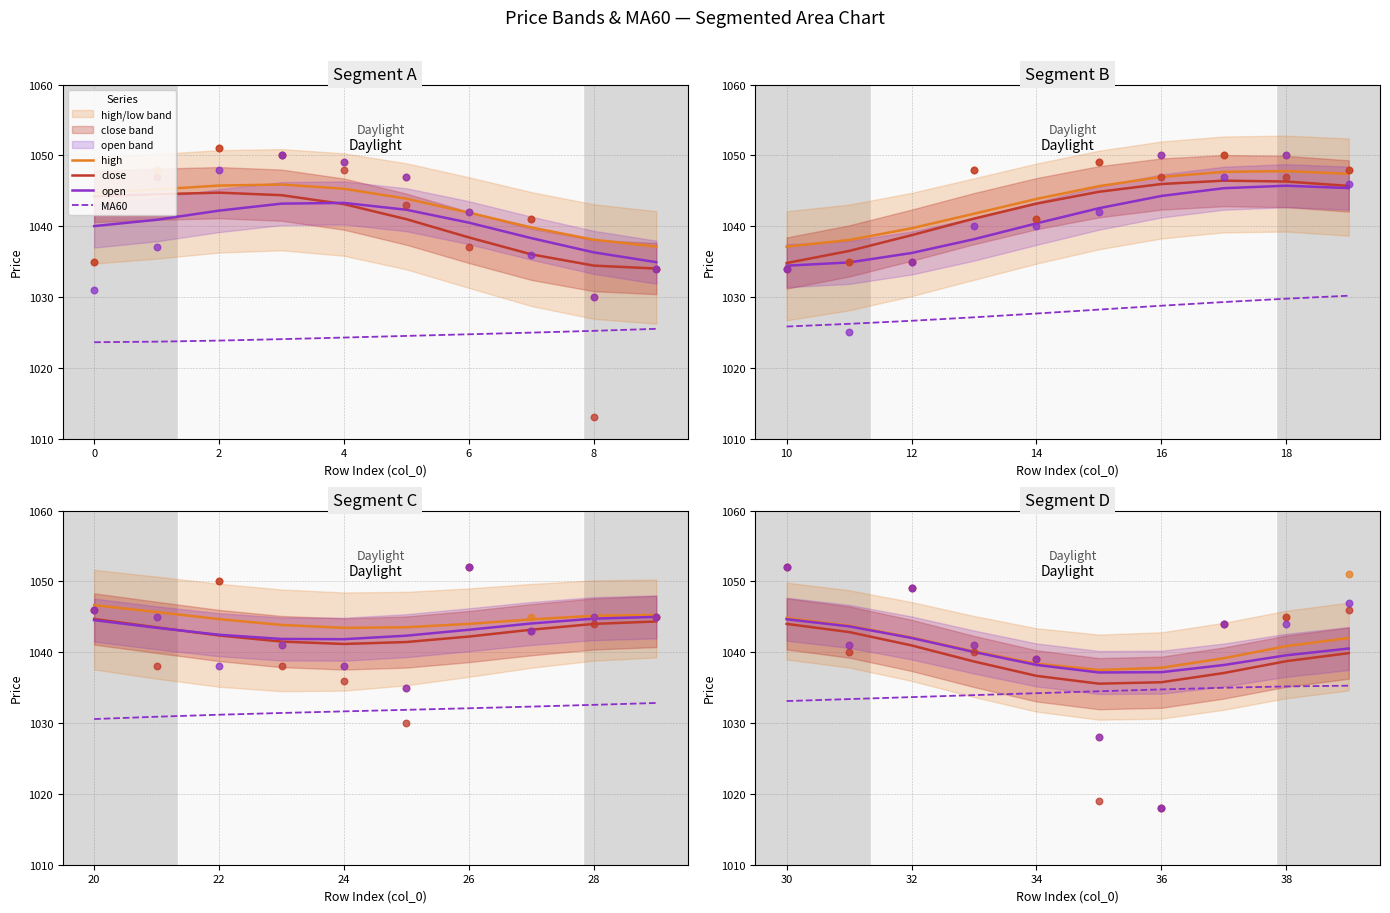

Is the value of open at 7 greater than the value of MA60 at 9?

Yes